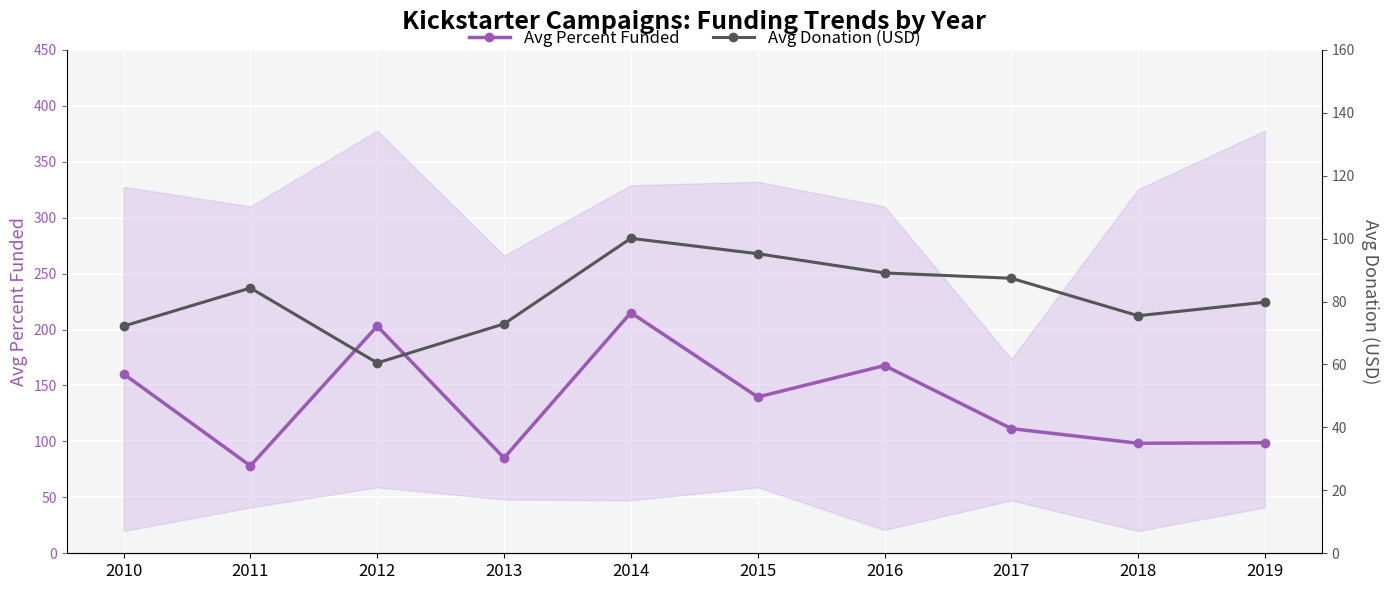

How many times do Avg Percent Funded and Avg Donation (USD) cross each other?

2